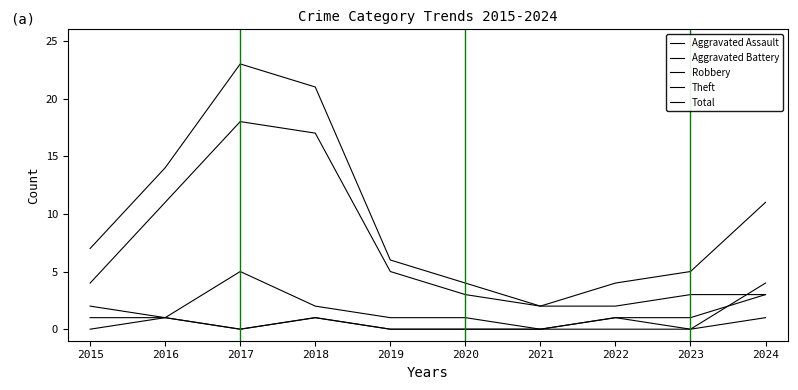

What is the difference between the highest and lowest values at 2021?

2